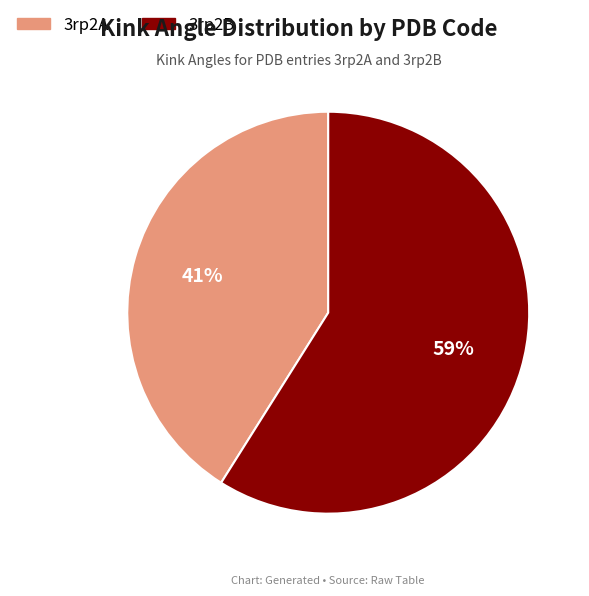

Is it true that 3rp2A is 47% of the pie?

False